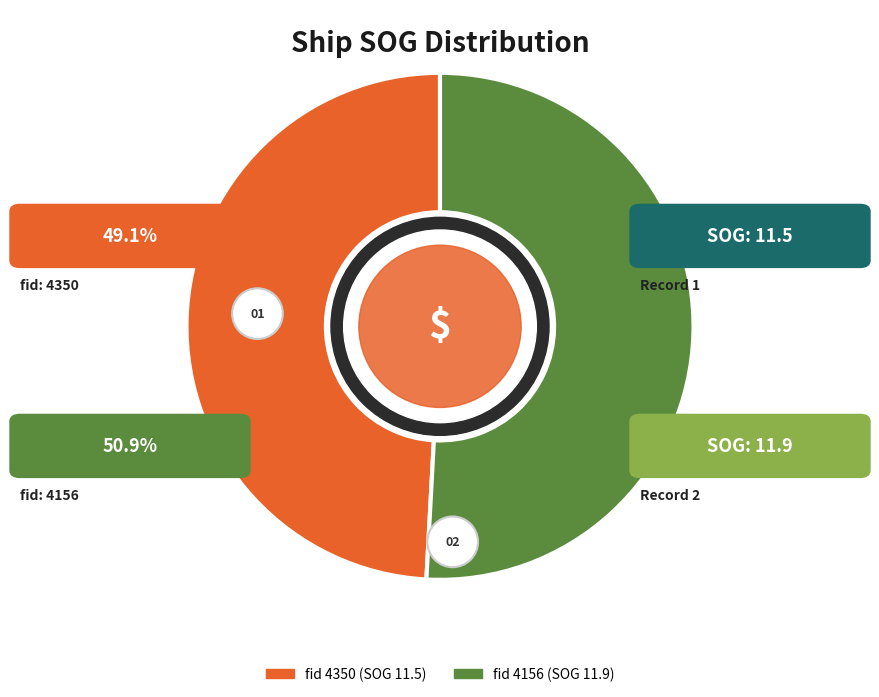

To the nearest percent, what is the difference between the largest and smallest slice percentages?

2%